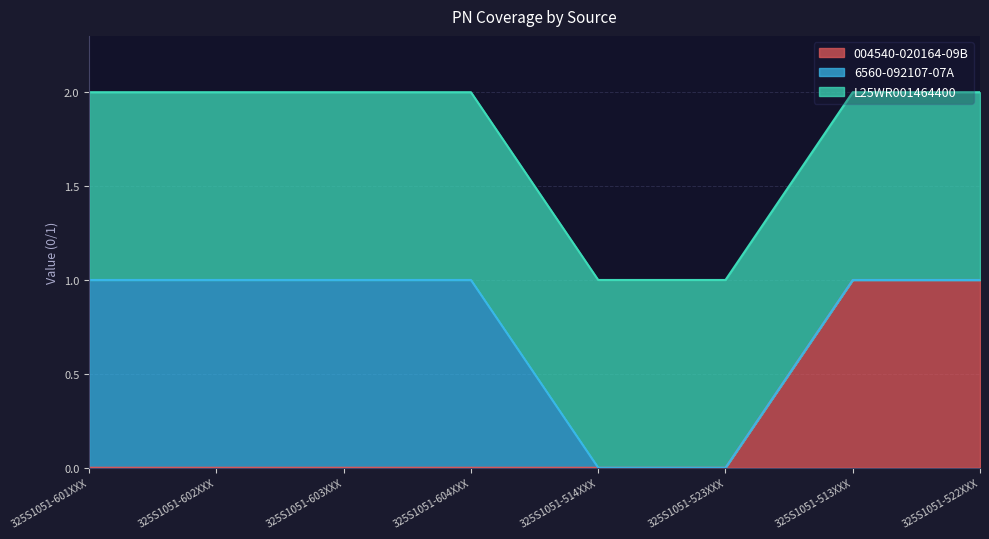

What position from the left is 325S1051-523XXX?

6